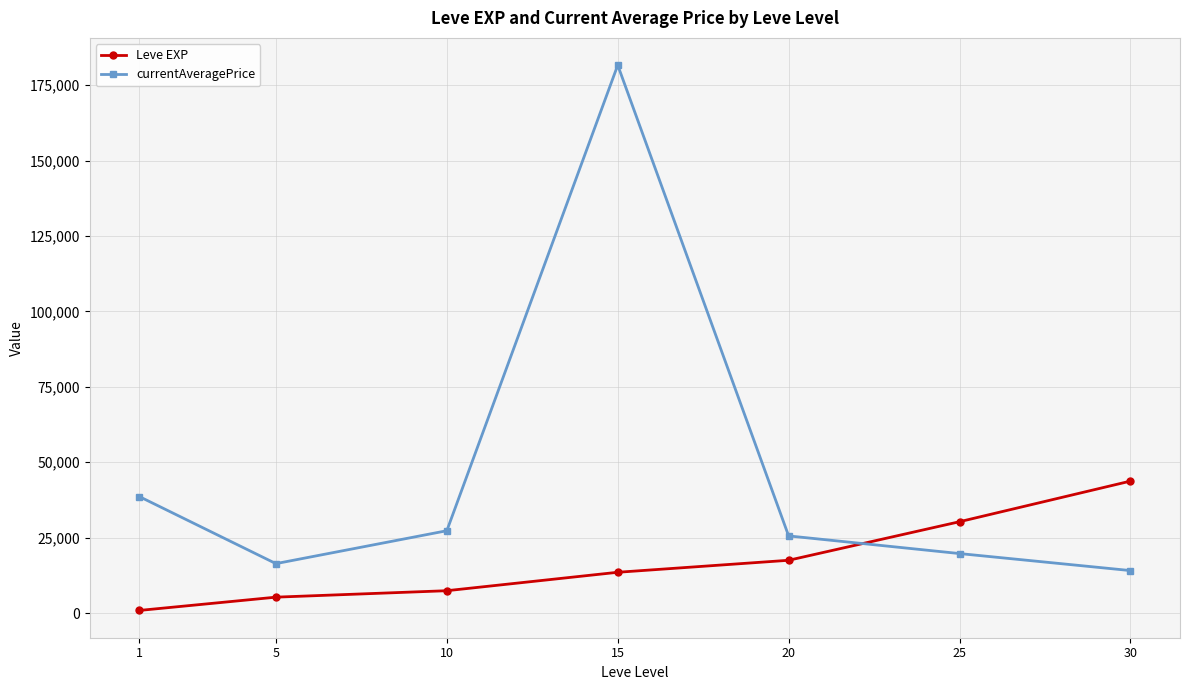

Between which two adjacent categories do currentAveragePrice and Leve EXP first intersect?

20 and 25